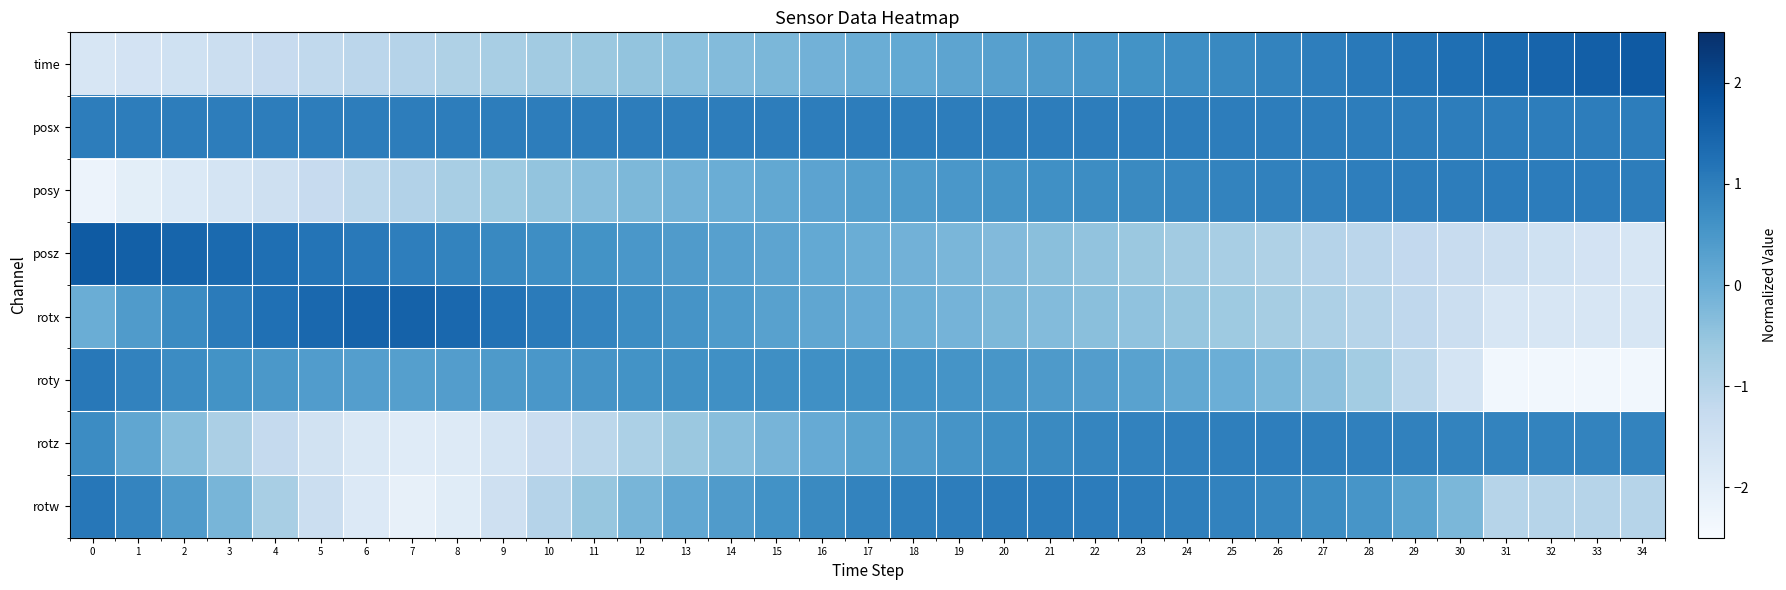

What is the smallest value displayed?

-2.4